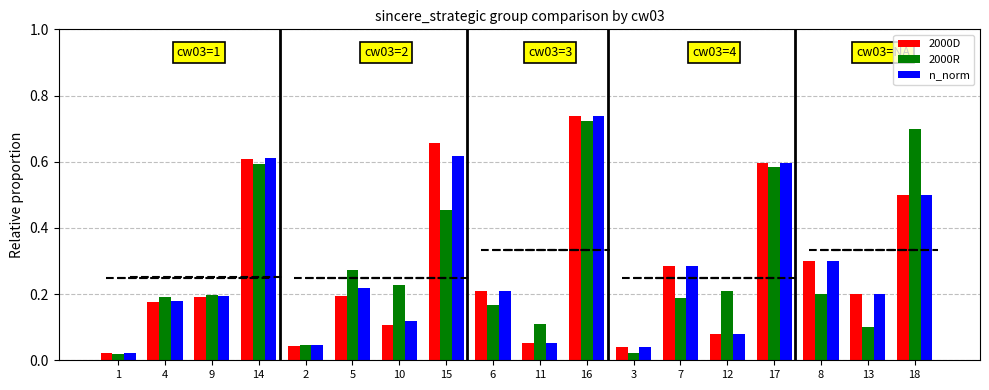

What is the label of the 13th bar from the left?

7